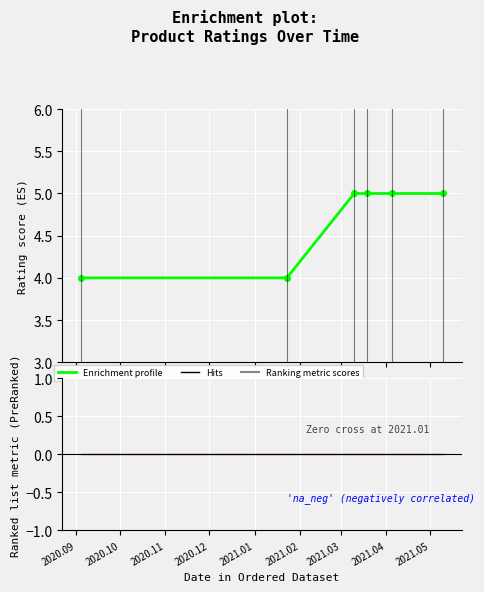

List the series in order of their peak value, lowest first.

Ranking metric scores, Enrichment profile